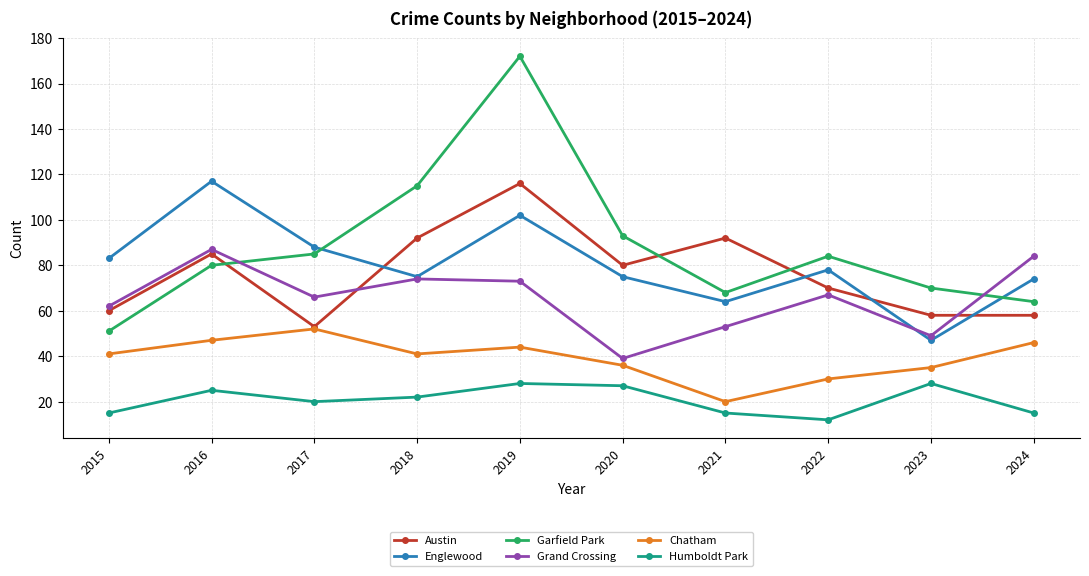

True or false: Garfield Park has a value of 150 at 2017.

False